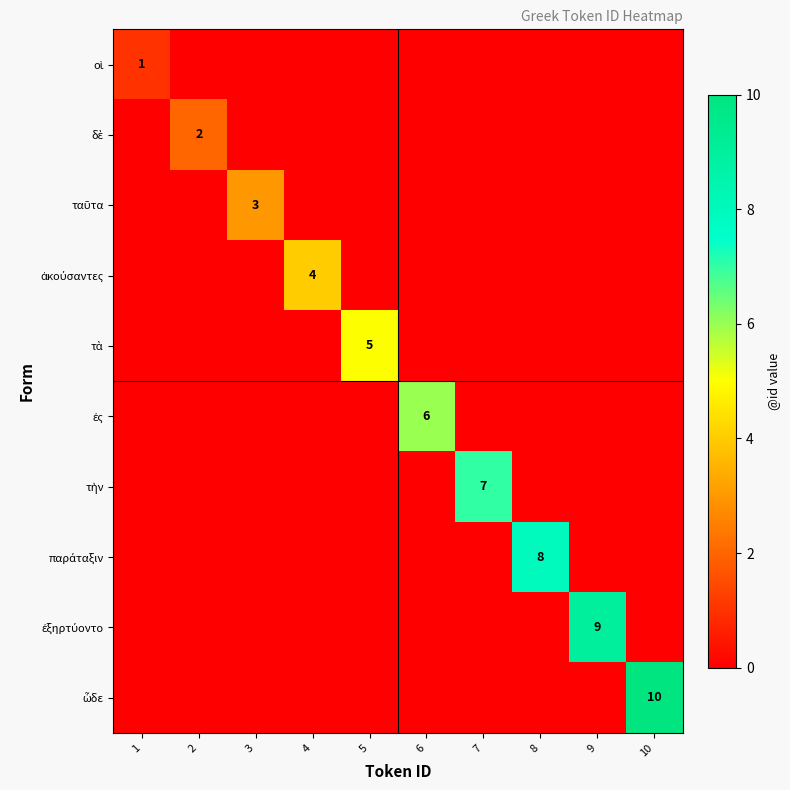

What is the maximum value shown in the chart?

10